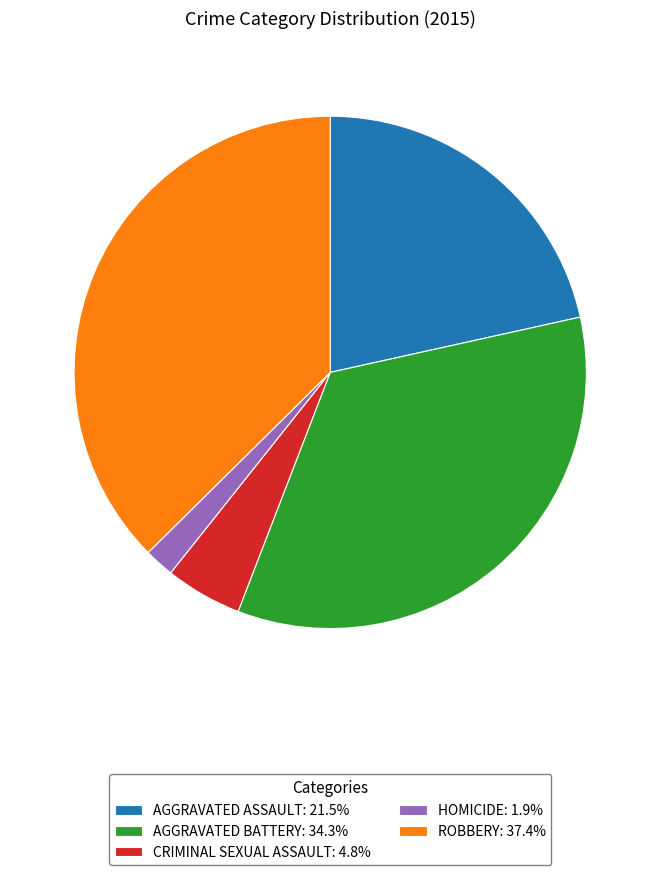

How many slices are in this pie chart?

5